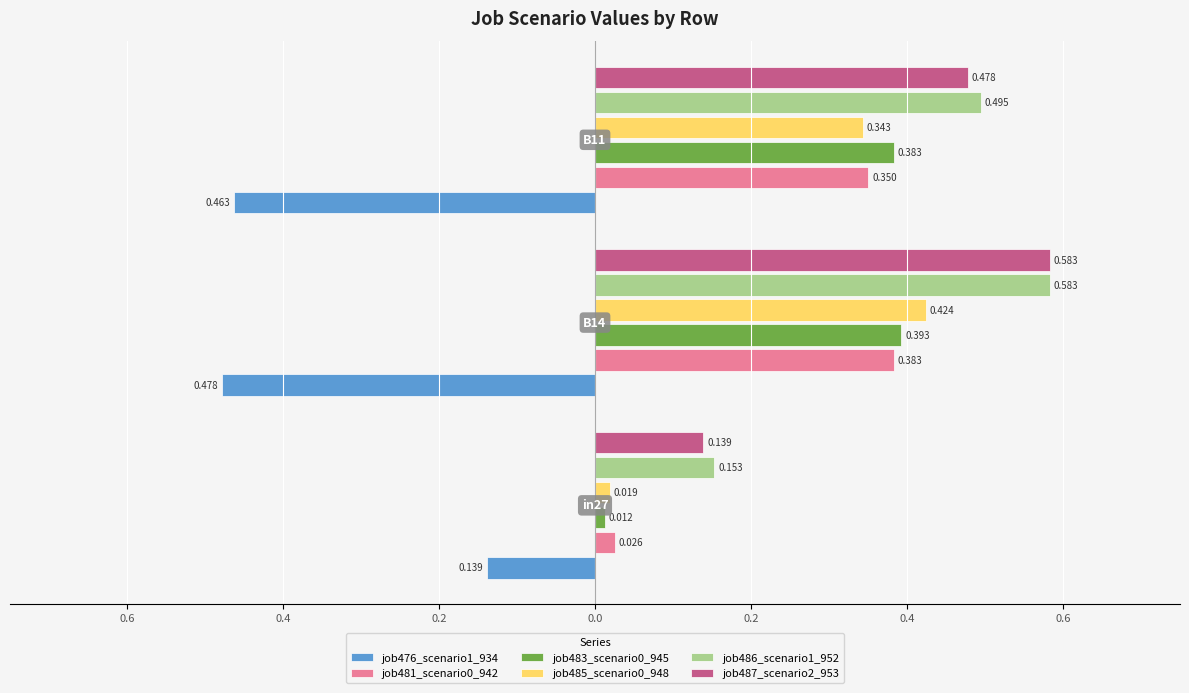

Reading left to right, transcribe all the data shown in this chart.

job476_scenario1_934: in27=0.1	B14=0.5	B11=0.5
job481_scenario0_942: in27=0.0	B14=0.4	B11=0.4
job483_scenario0_945: in27=0.0	B14=0.4	B11=0.4
job485_scenario0_948: in27=0.0	B14=0.4	B11=0.3
job486_scenario1_952: in27=0.2	B14=0.6	B11=0.5
job487_scenario2_953: in27=0.1	B14=0.6	B11=0.5